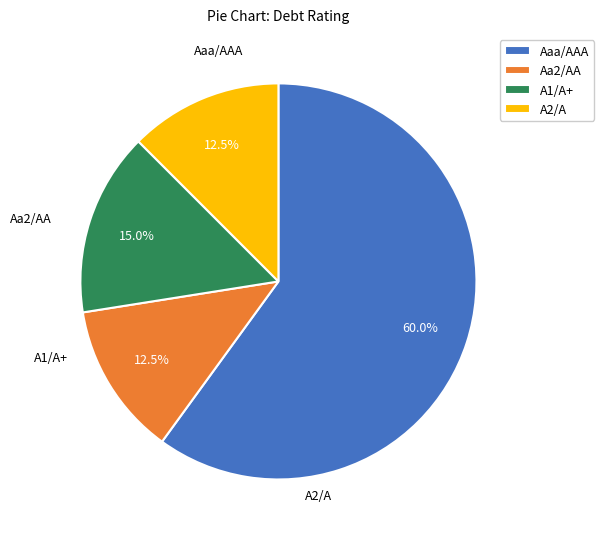

True or false: A2/A accounts for 27% of the total.

False